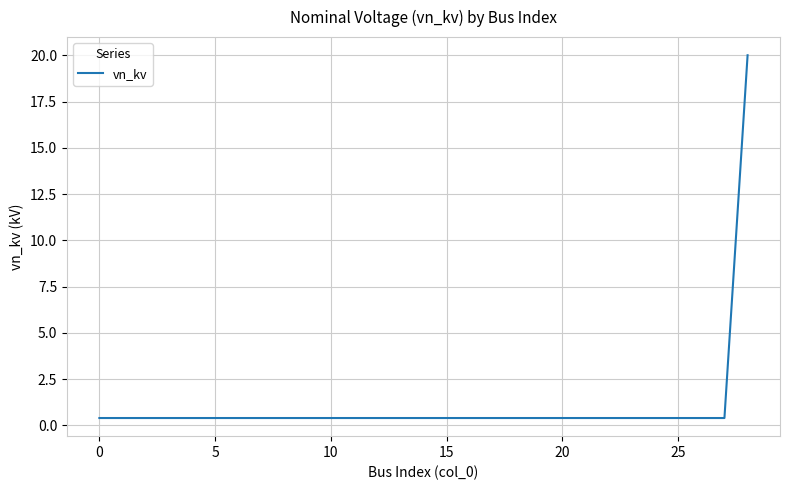

What is the difference between the maximum and minimum values?

19.6